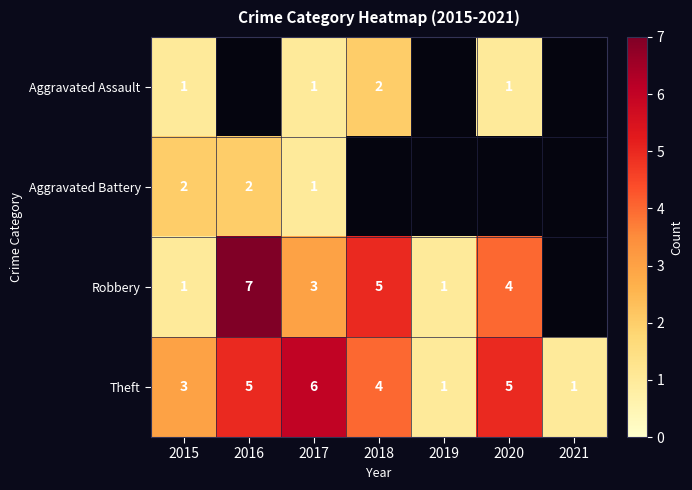

The Aggravated Battery series shows 3 at 2016. True or false?

False